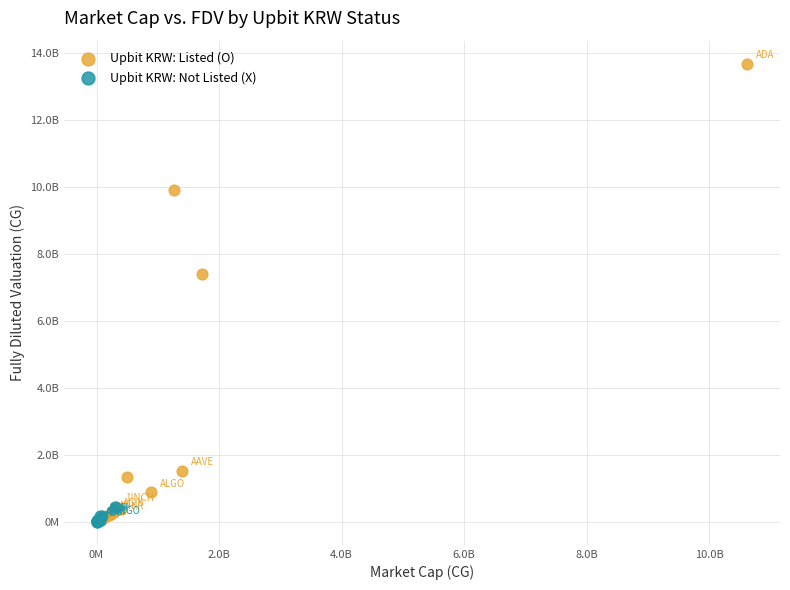

What are all the series names shown in the legend?

Upbit KRW: Listed (O), Upbit KRW: Not Listed (X)